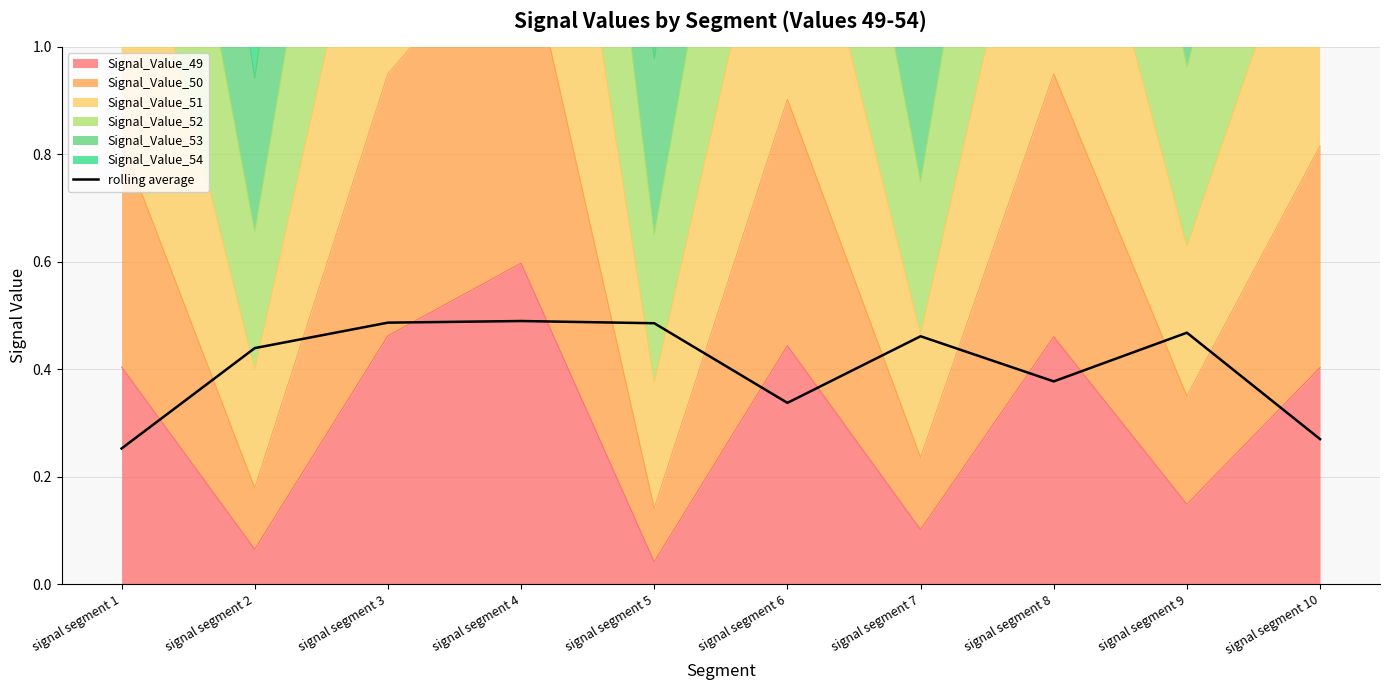

Reading left to right, list all the values displayed in this chart.

signal segment 1=0.3	signal segment 2=0.4	signal segment 3=0.5	signal segment 4=0.5	signal segment 5=0.5	signal segment 6=0.3	signal segment 7=0.5	signal segment 8=0.4	signal segment 9=0.5	signal segment 10=0.3